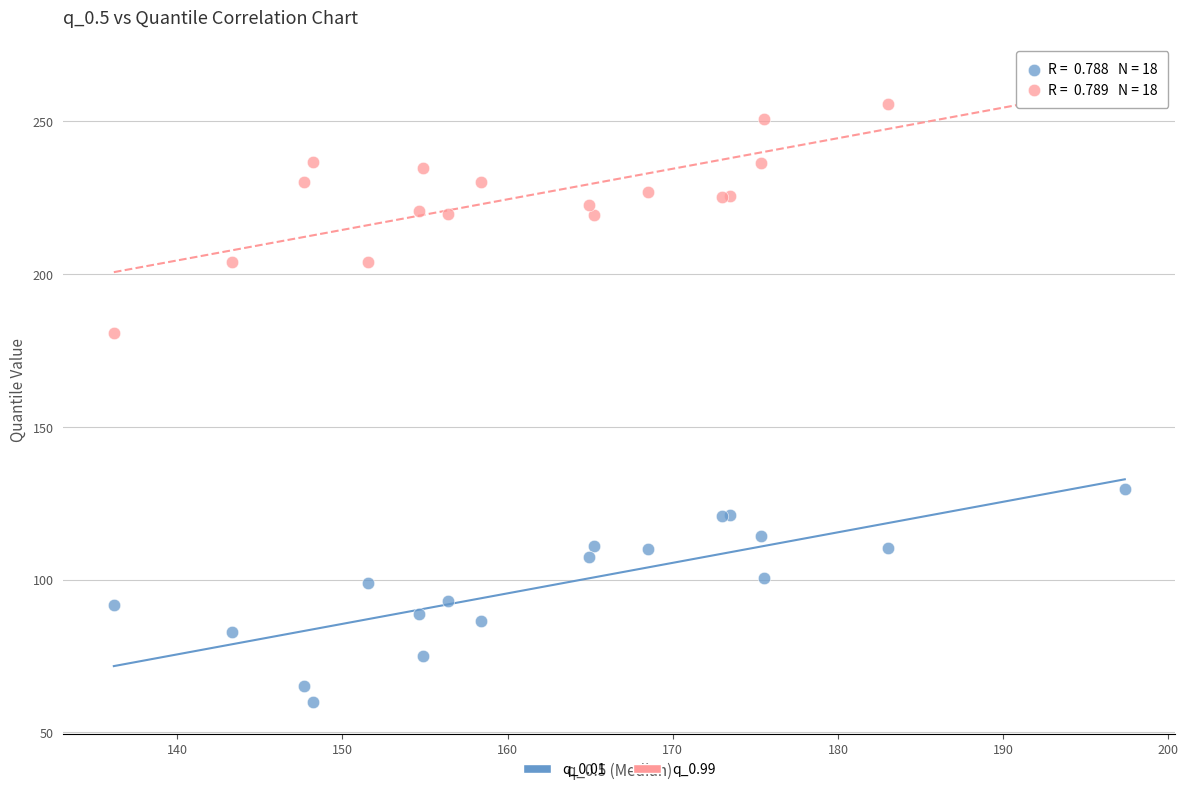

Which series reaches the minimum Y coordinate?

q_0.01